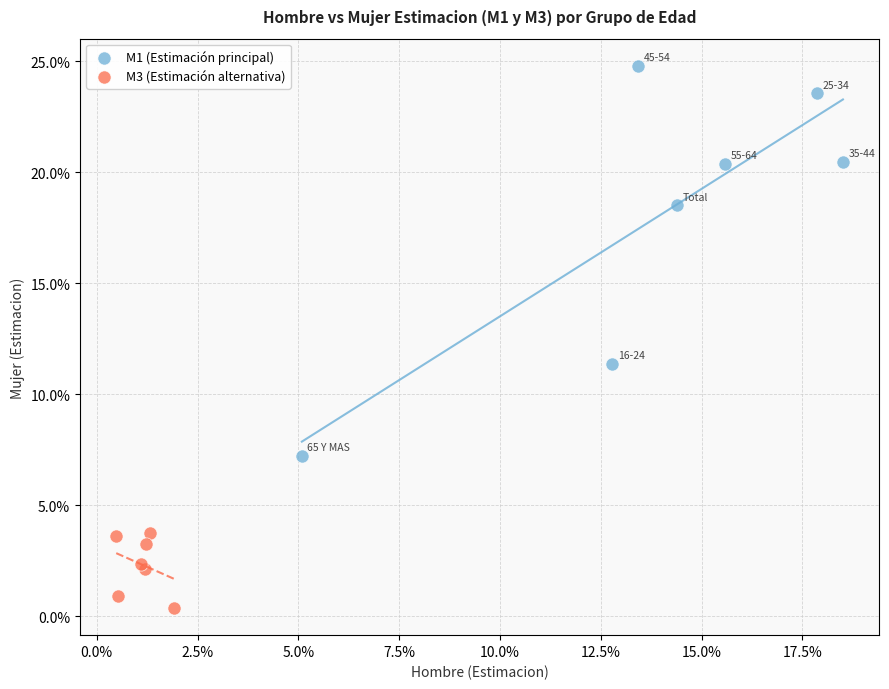

Which series contains the highest Y value?

M1 (Estimación principal)